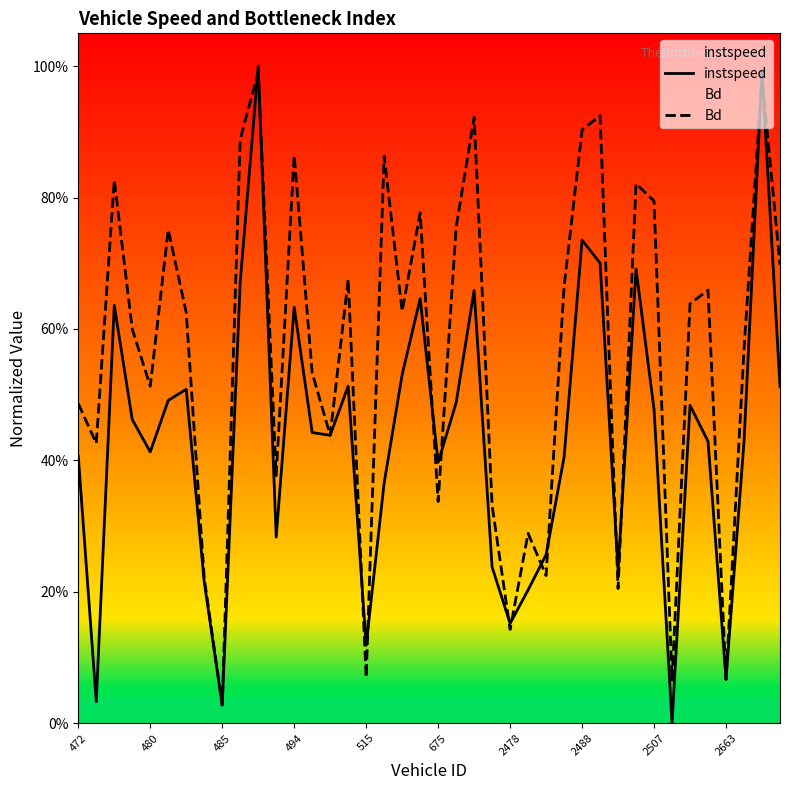

Which series changed the most between 33 and 39?

Bd